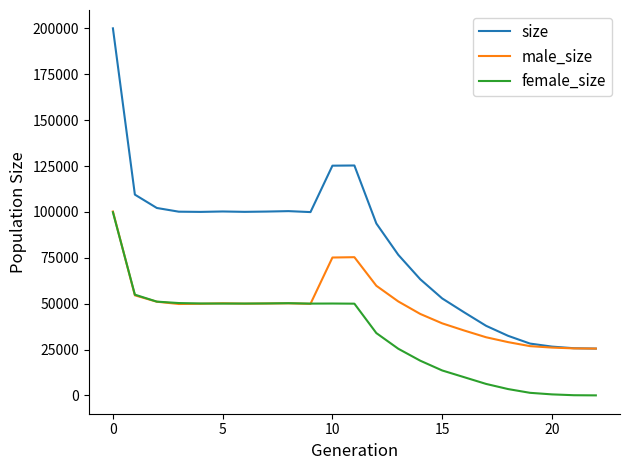

Does the chart have visible grid lines?

No